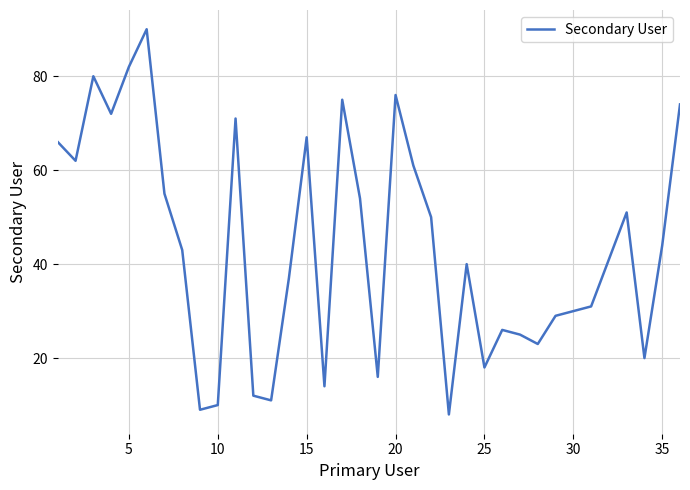

What is the minimum value shown in the chart?

8